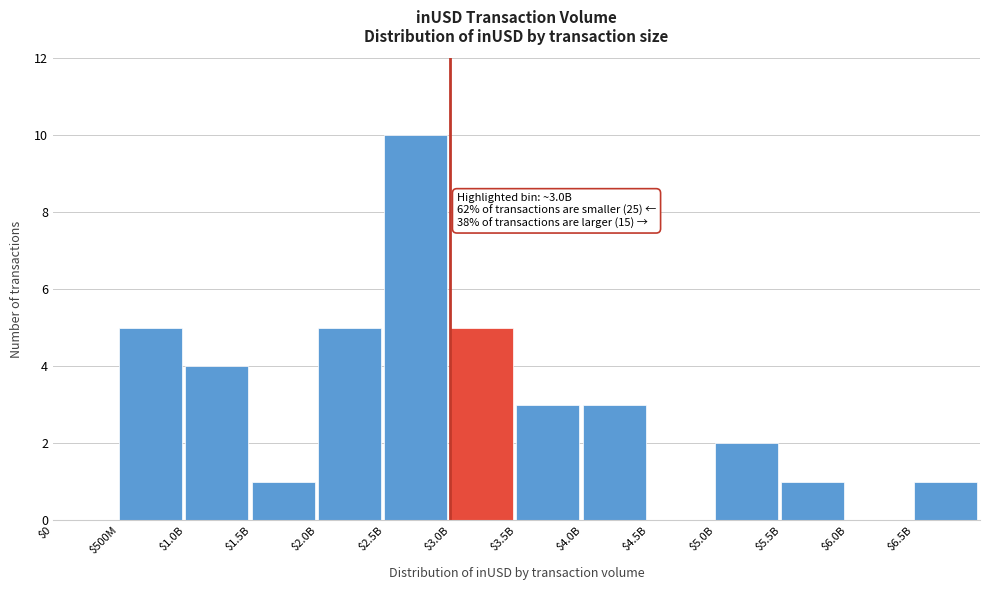

True or false: the data shows 3 at $4.0B.

True